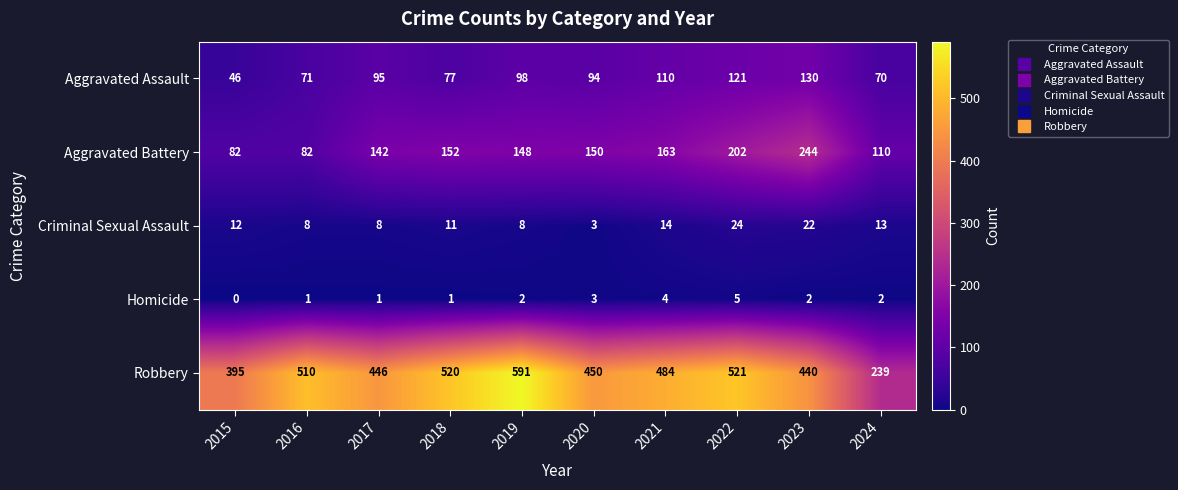

True or false: Homicide has a value of 5 at 2022.

True